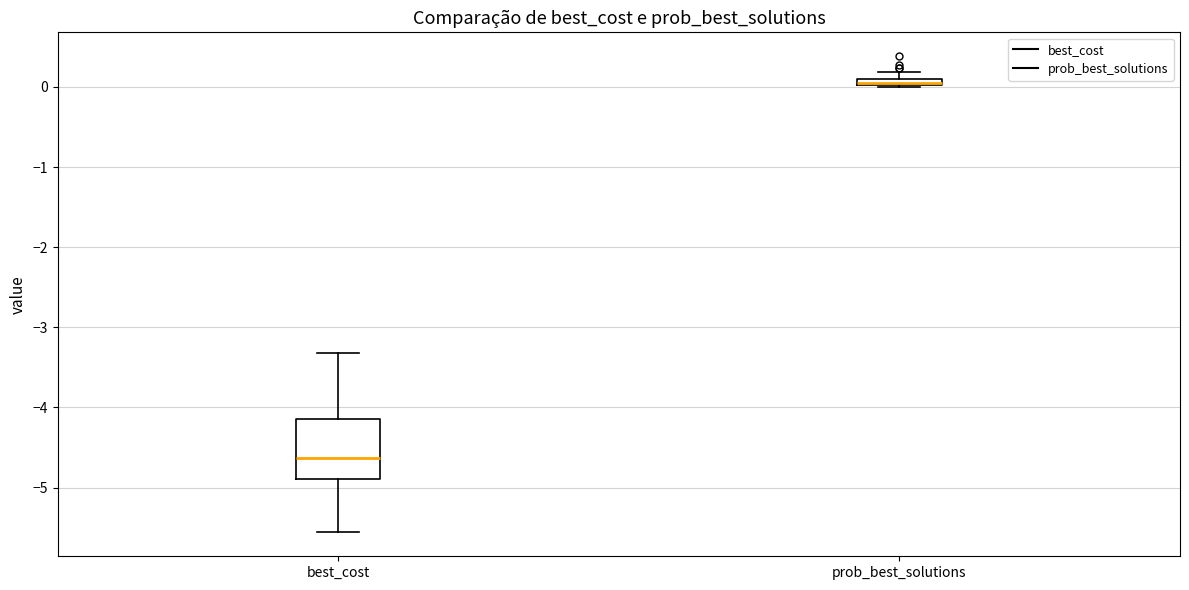

Which box is the tallest, from its lower edge to its upper edge?

best_cost